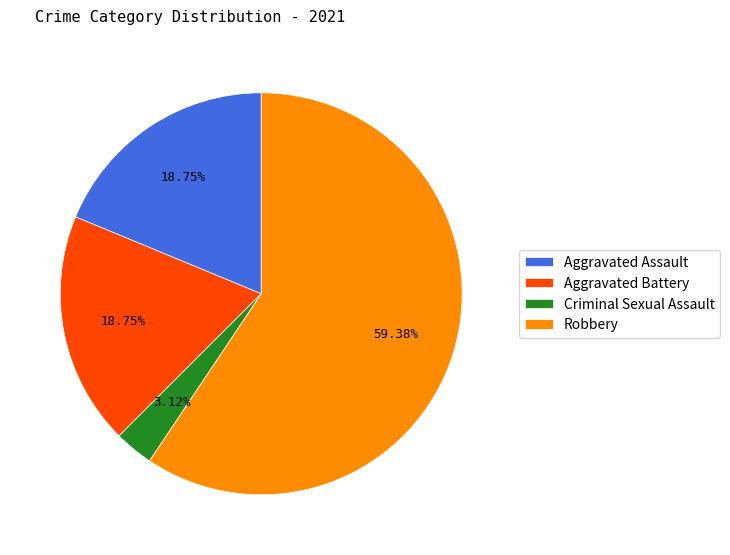

To the nearest percent, what is the average slice percentage?

25%